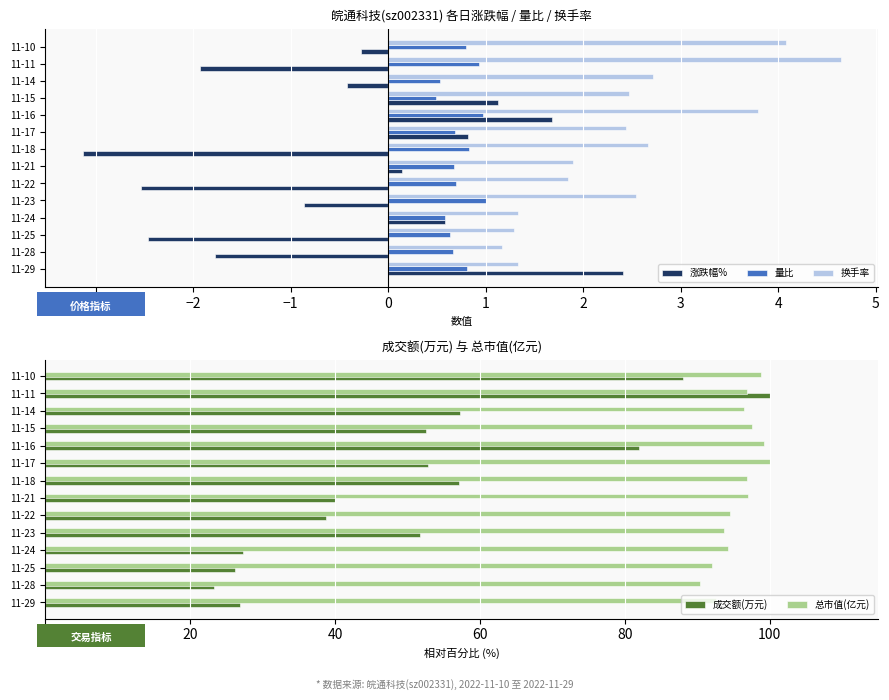

What are all the series names shown in the legend?

涨跌幅%, 量比, 换手率, 成交额(万元), 总市值(亿元)